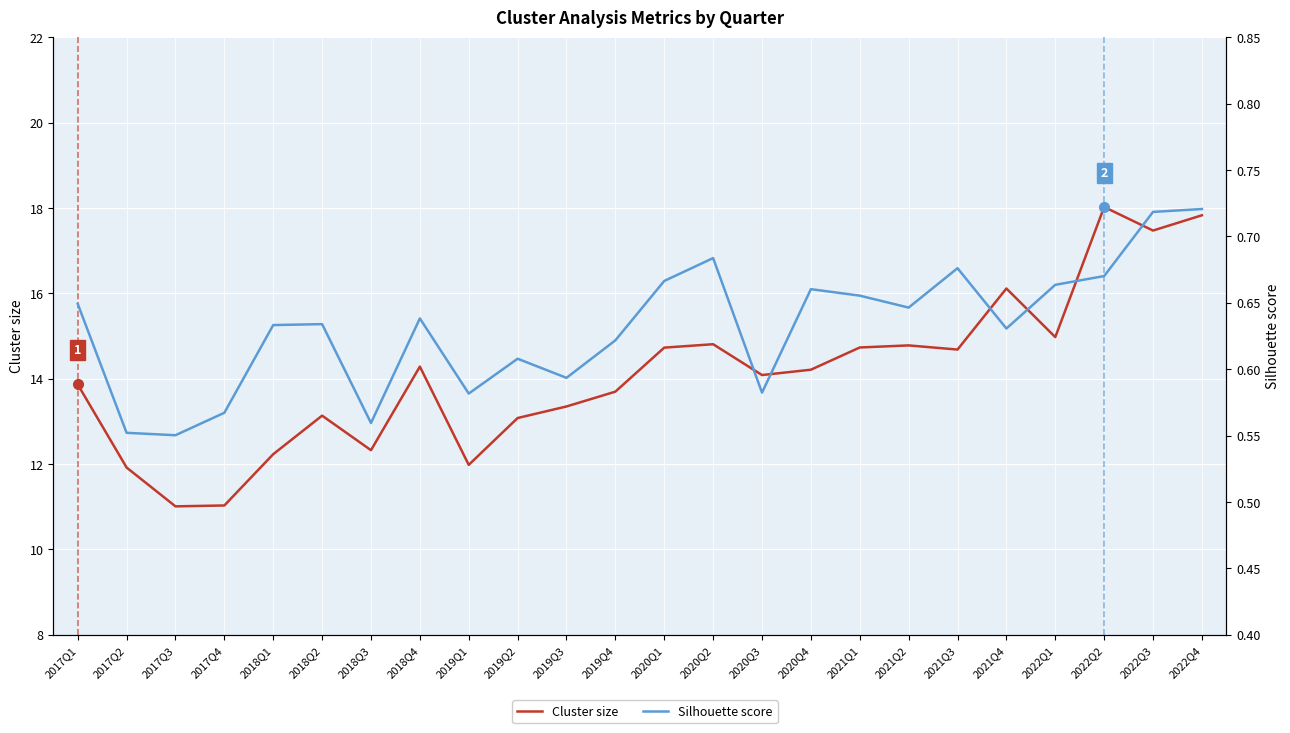

What are all the series names shown in the legend?

Cluster size, Silhouette score